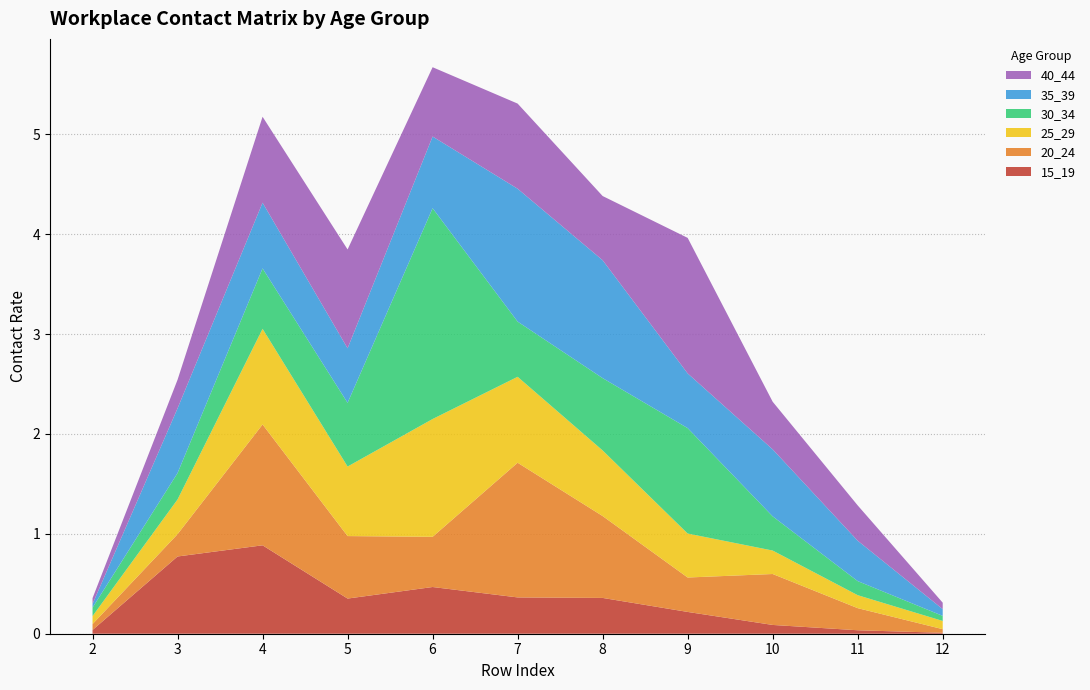

Reading left to right, extract all data points from this chart.

15_19: 2=0.0	3=0.8	4=0.9	5=0.4	6=0.5	7=0.4	8=0.4	9=0.2	10=0.1	11=0.0	12=0.0
20_24: 2=0.1	3=0.2	4=1.2	5=0.6	6=0.5	7=1.3	8=0.8	9=0.3	10=0.5	11=0.2	12=0.0
25_29: 2=0.1	3=0.3	4=1.0	5=0.7	6=1.2	7=0.9	8=0.7	9=0.4	10=0.2	11=0.1	12=0.1
30_34: 2=0.1	3=0.3	4=0.6	5=0.6	6=2.1	7=0.6	8=0.7	9=1.1	10=0.3	11=0.1	12=0.1
35_39: 2=0.0	3=0.6	4=0.7	5=0.5	6=0.7	7=1.3	8=1.2	9=0.5	10=0.7	11=0.4	12=0.1
40_44: 2=0.1	3=0.3	4=0.9	5=1.0	6=0.7	7=0.9	8=0.6	9=1.4	10=0.5	11=0.4	12=0.1